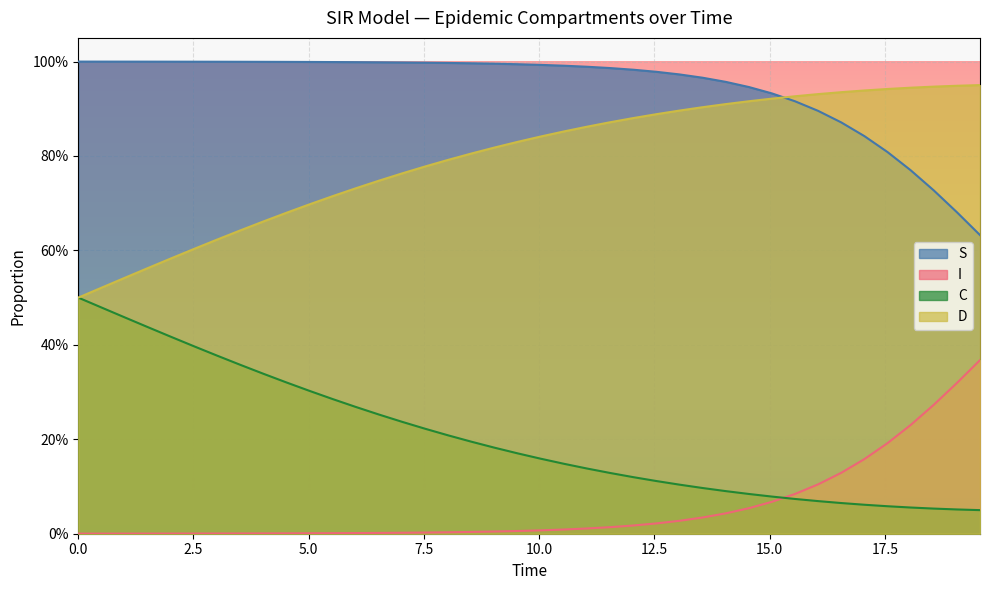

Does the chart display data point markers on the line(s)?

No